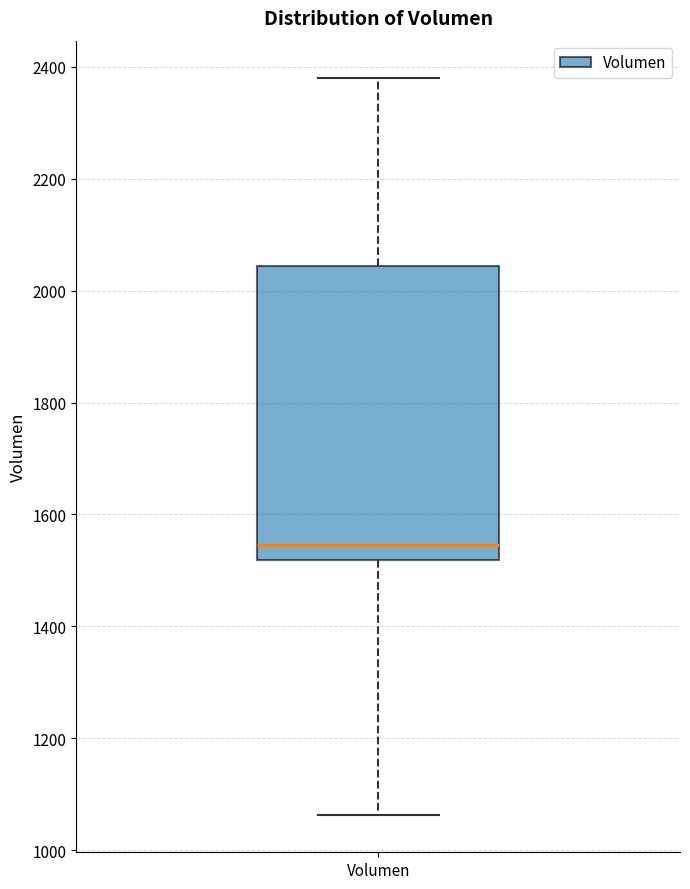

Transcribe this box plot: give where the median line is, the range the box spans, and where the two whiskers end, as read against the y-axis. The values are not printed on the chart, so give them approximately, as read against the axis.

median 1540, box 1520 to 2040, whiskers 1060 to 2380